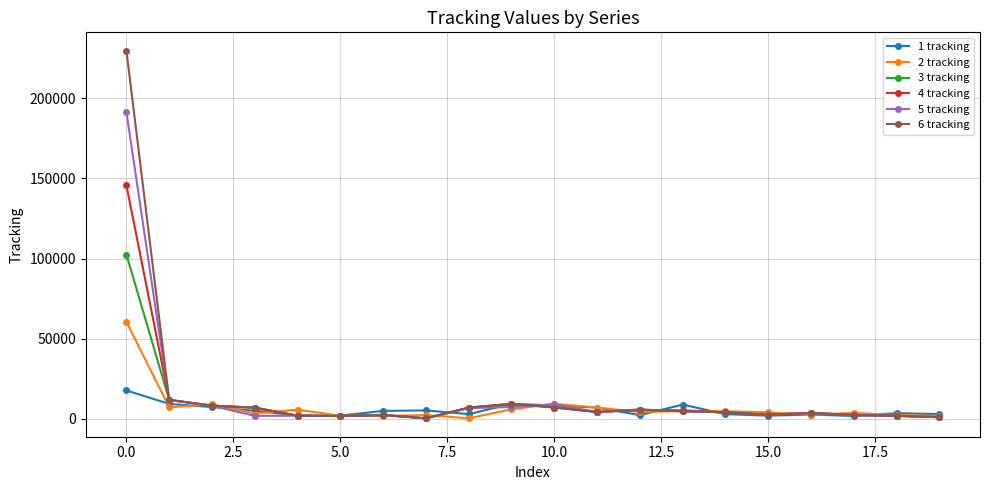

True or false: 6 tracking has more than 2 points higher than both neighbors.

True